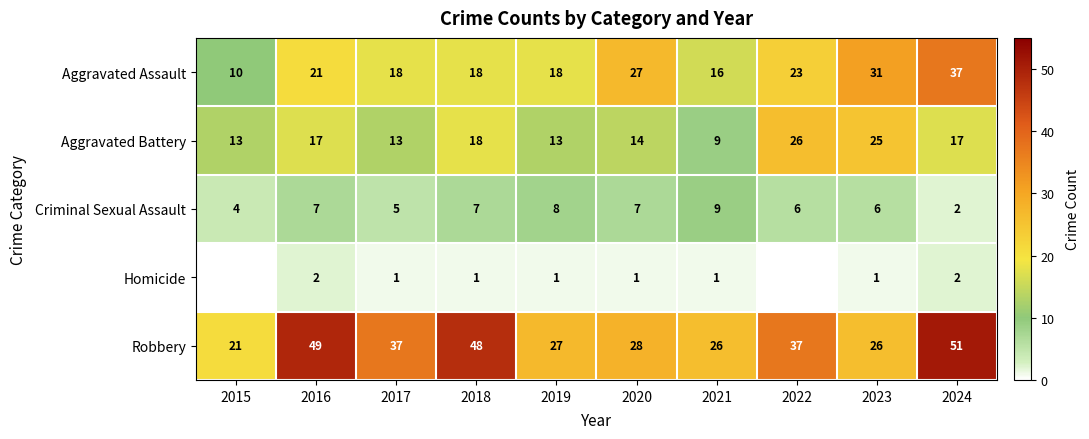

What is the highest value of the Robbery series?

51